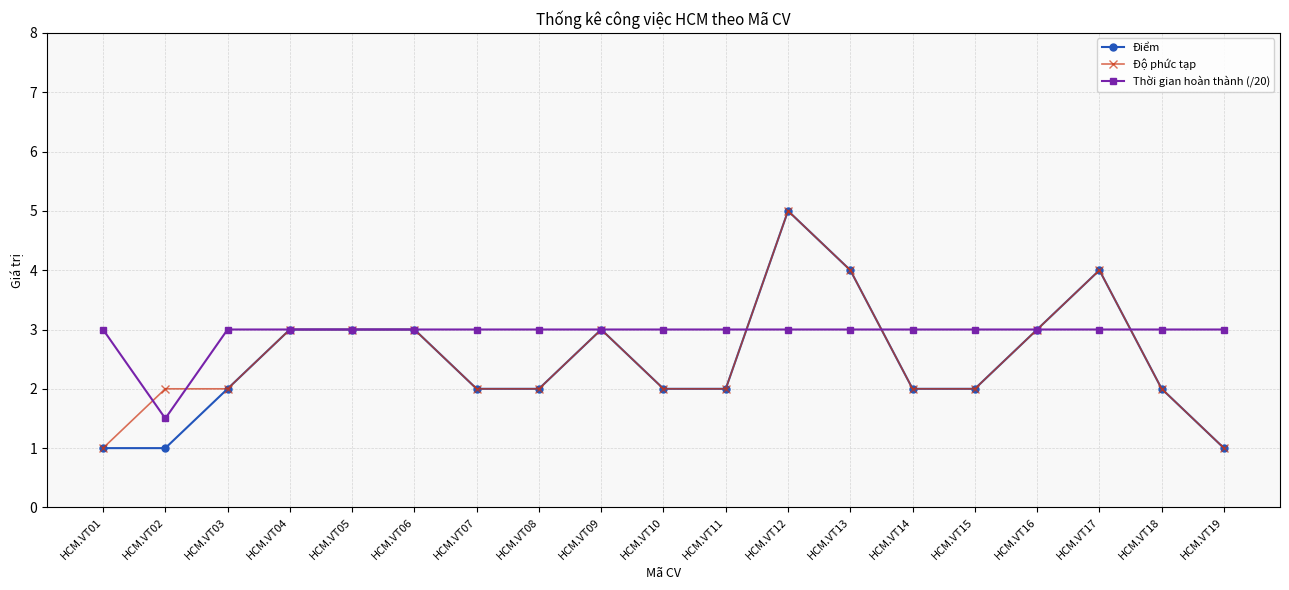

What is the difference between the highest and lowest values at HCM.VT13?

1.0